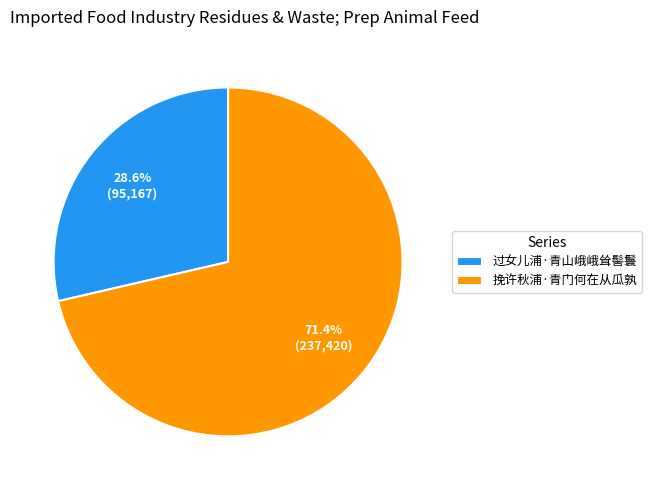

Is it true that 过女儿浦·青山峨峨耸髻鬟 is 34% of the pie?

False